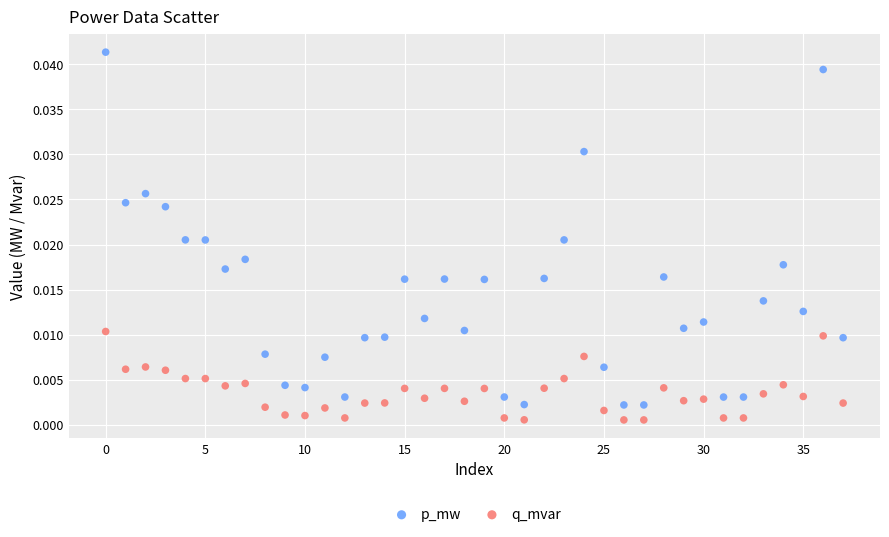

Which series reaches the maximum Y coordinate?

p_mw